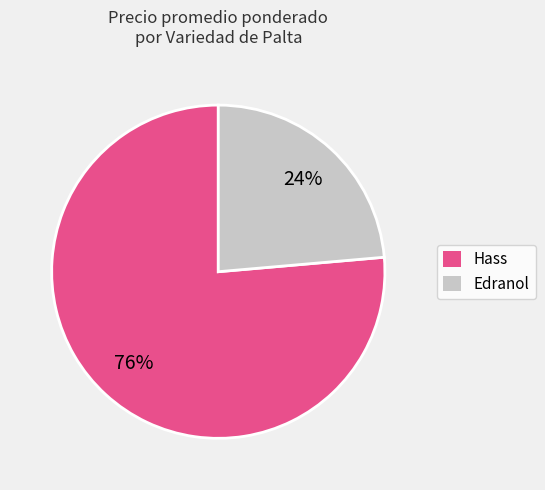

Do Edranol and Hass together represent more than half of the pie?

Yes